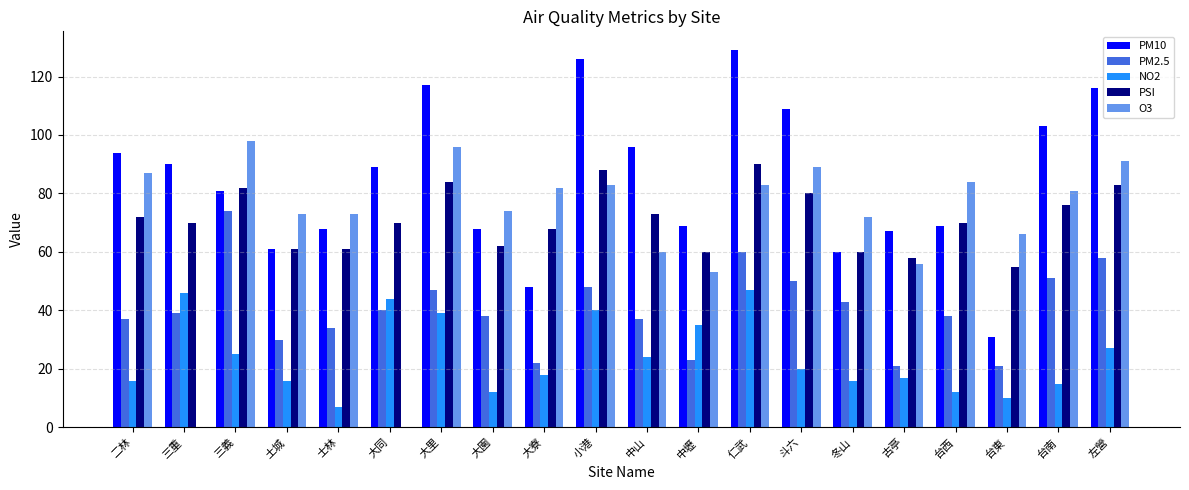

How many groups of bars are there?

20